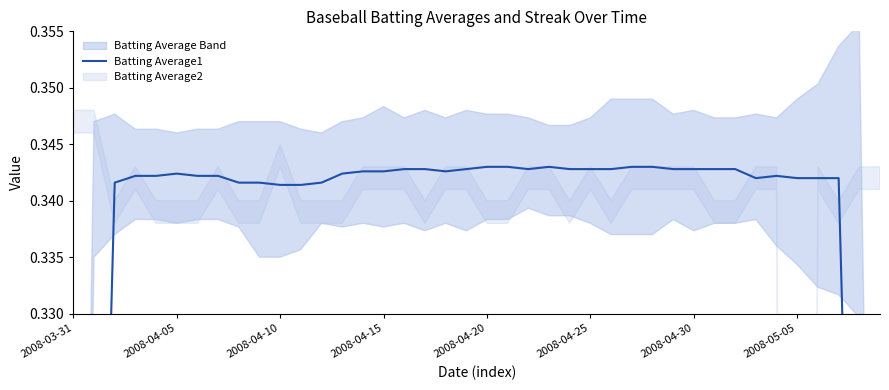

How many points are higher than both their immediate neighbors (excluding endpoints)?

6